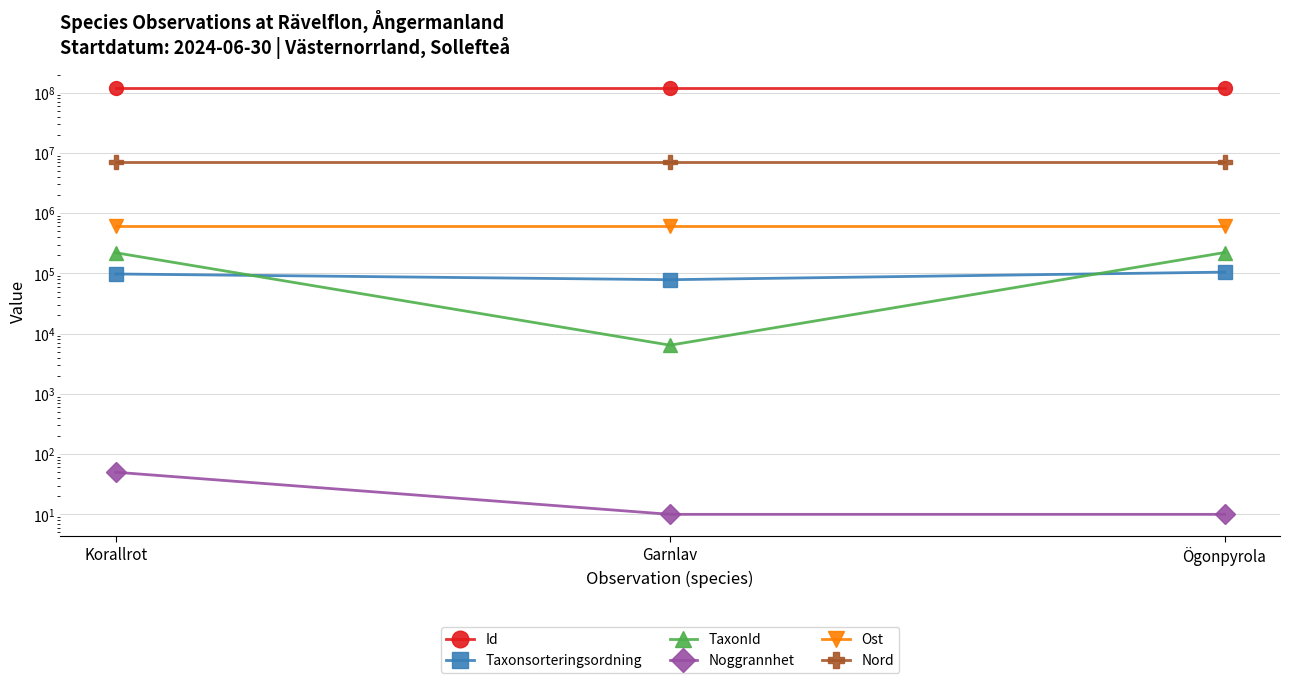

What value does the Taxonsorteringsordning series have at Ögonpyrola, to the nearest 50?

104900